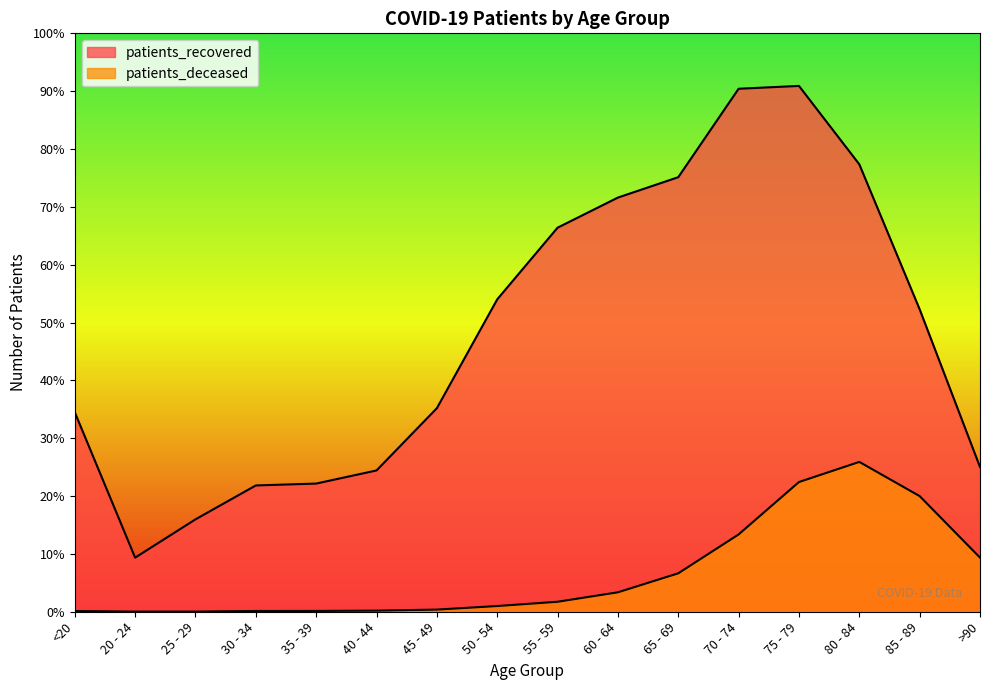

Count the number of data series in this chart.

2